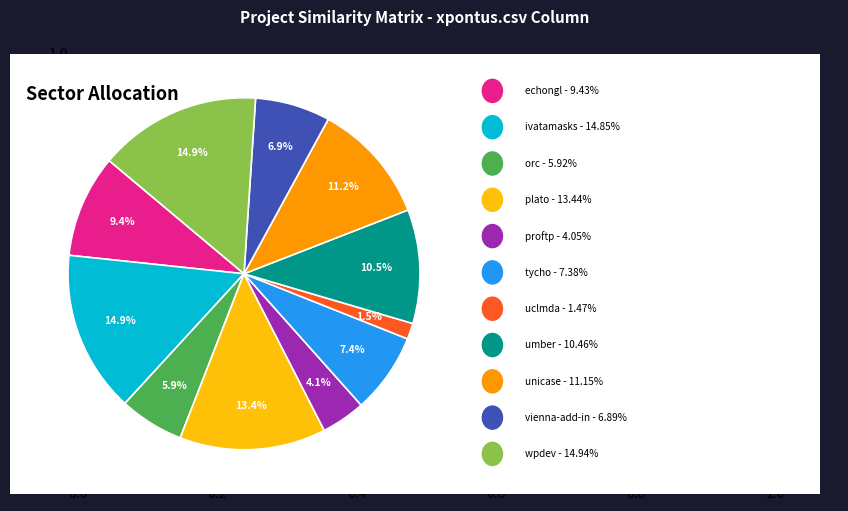

Does any single category account for the majority?

No